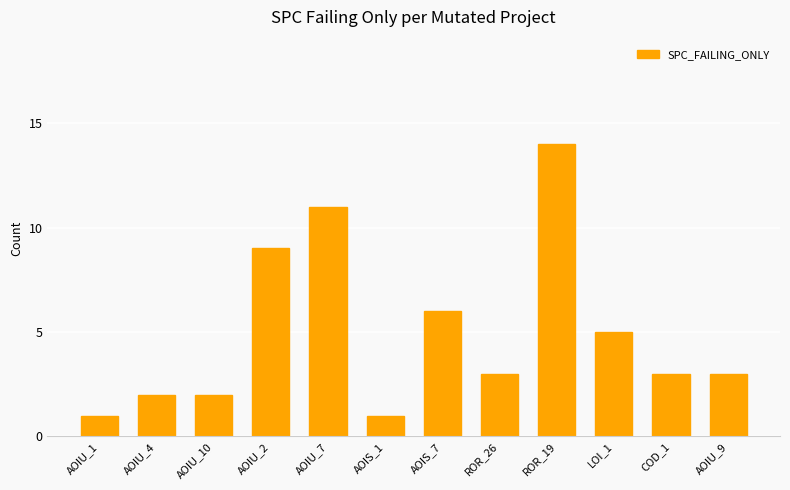

At which label is the value closest to 7?

AOIS_7